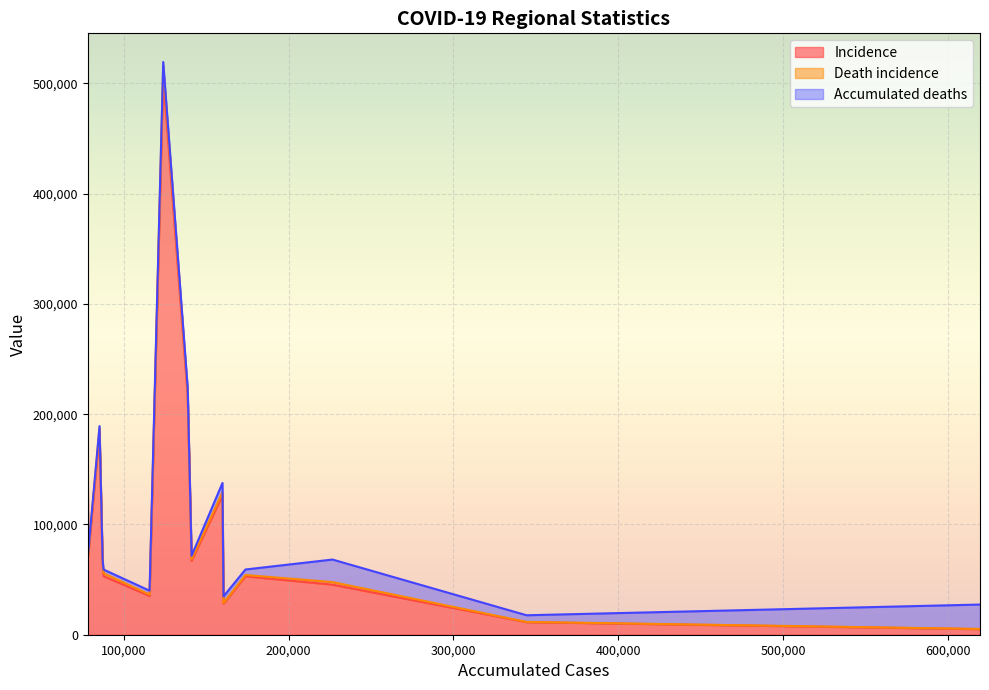

What is the maximum value for Incidence?

505632